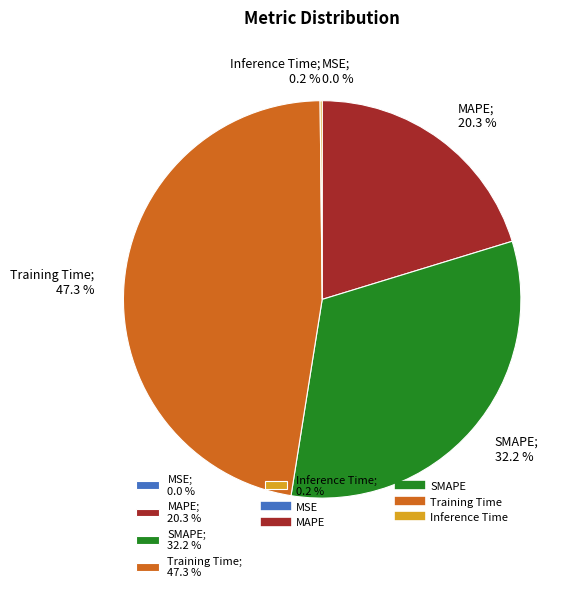

Is there any slice that represents more than half of the pie?

No